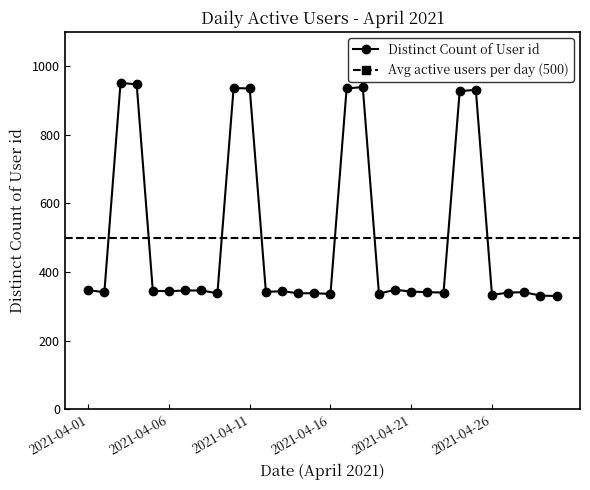

How many points are lower than both their immediate neighbors (excluding endpoints)?

8